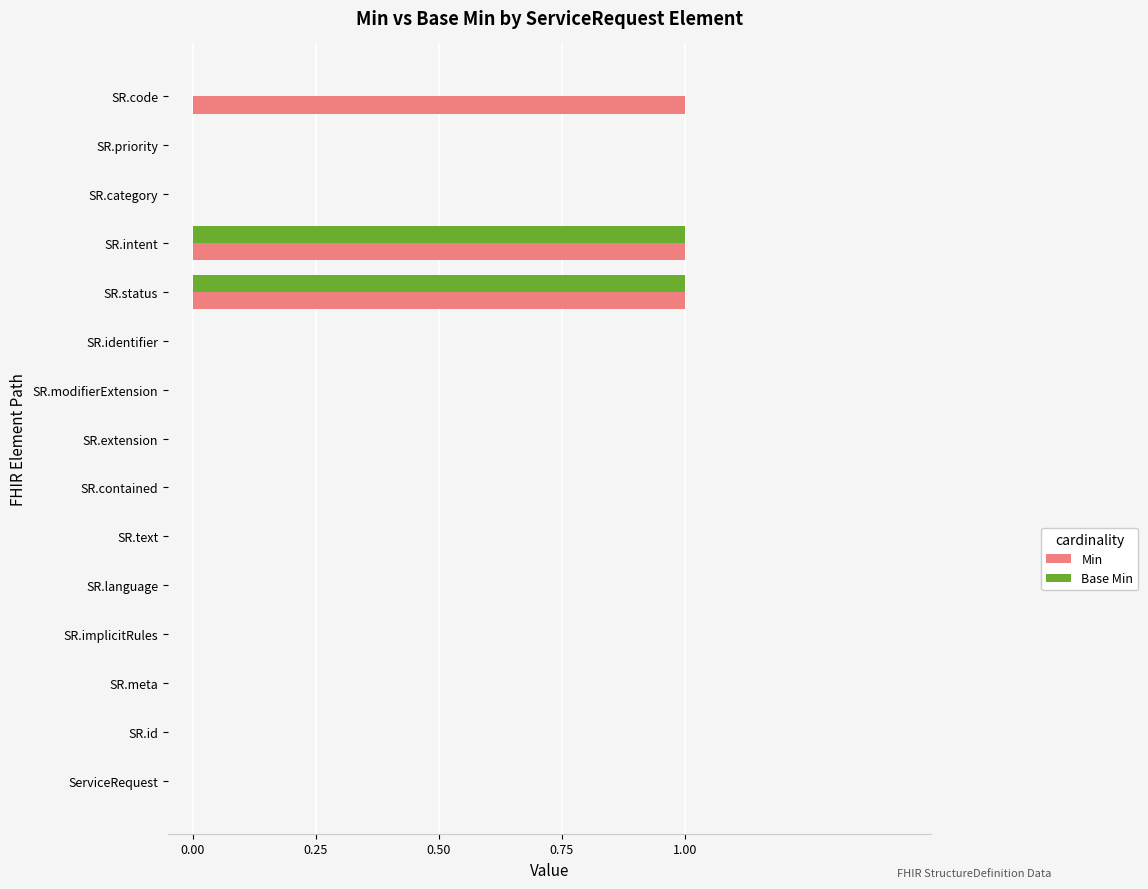

Which series has the largest total across all categories?

Min